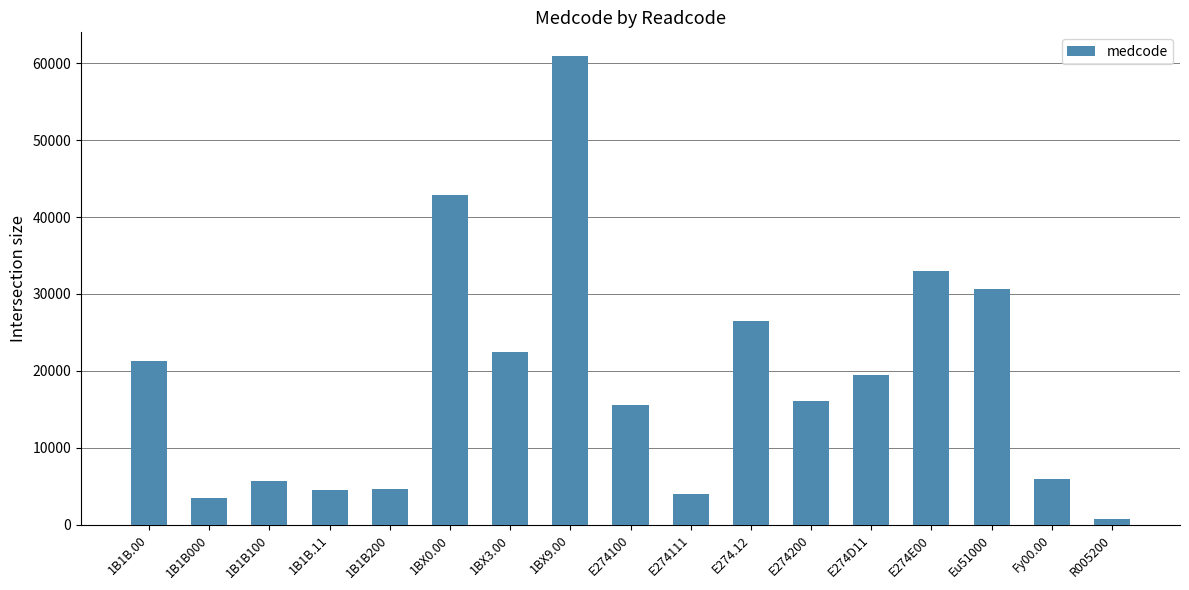

What is the smallest value displayed?

750